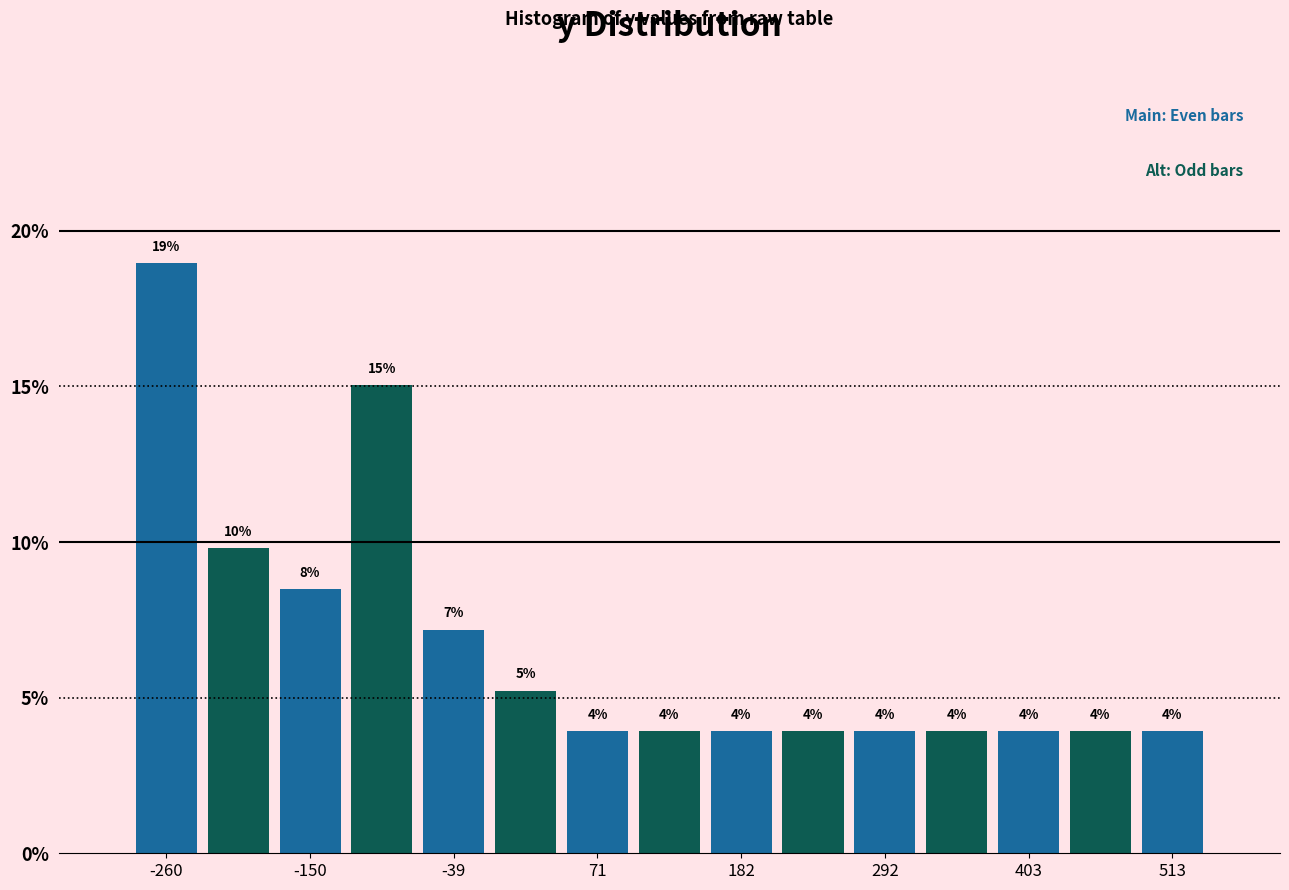

Around what value on the x-axis is the tallest bar? Give the approximate position of its centre, as read against the axis.

-260